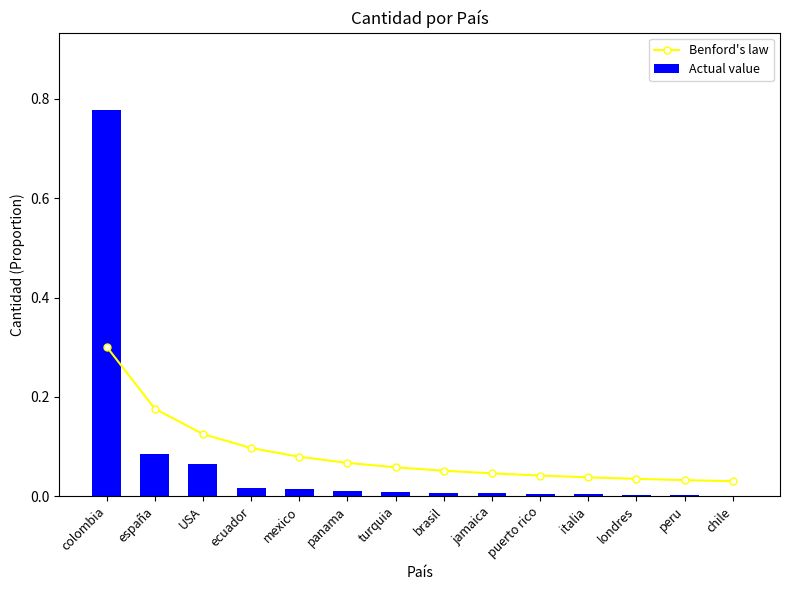

What is the difference between the maximum and minimum values in the Actual value series?

0.8